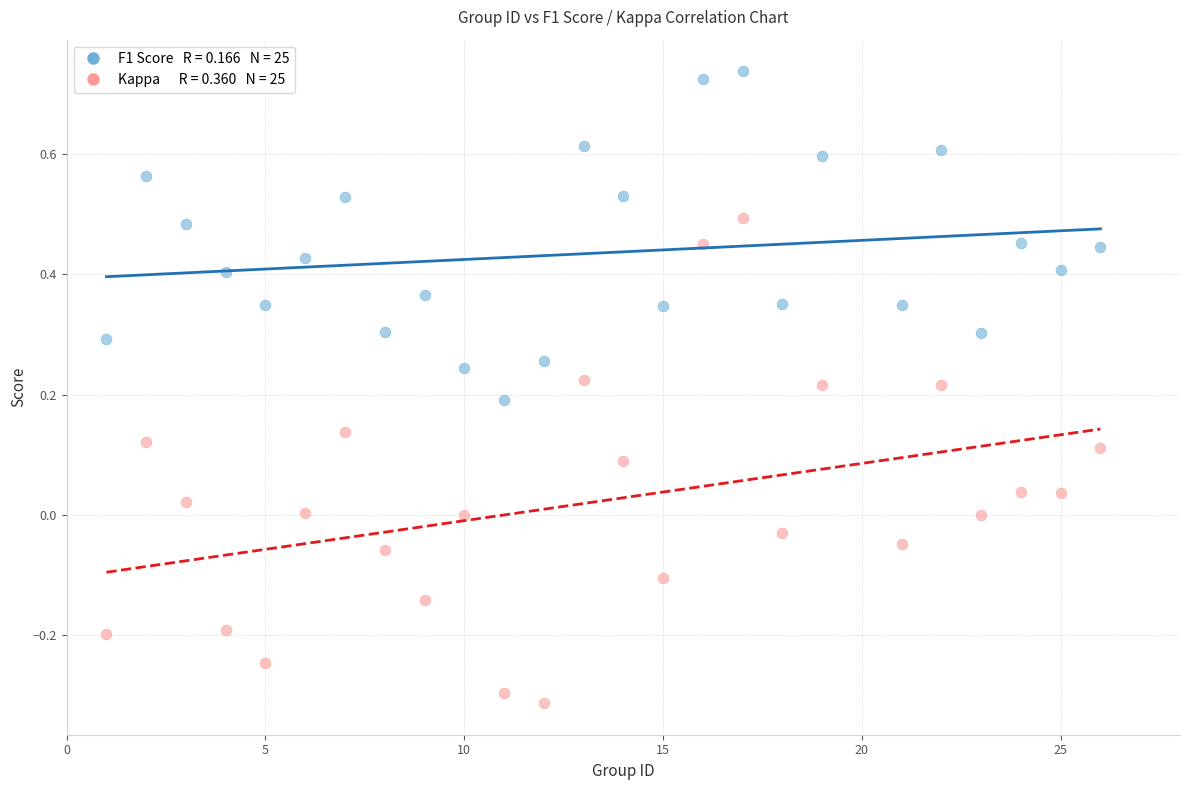

Across all data points, what is the range of Y values (max minus min)?

1.1